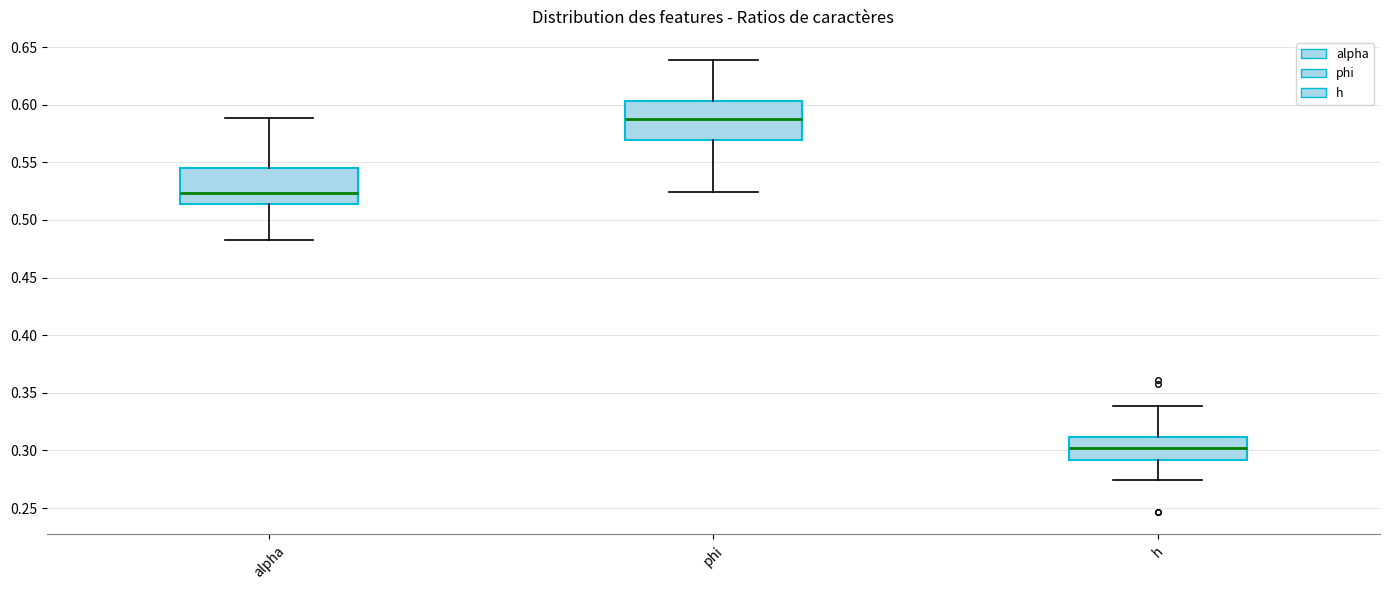

Reading left to right, transcribe this box plot: for each box, give where its median line is, the range the box spans, and where its two whiskers end, as read against the y-axis. The values are not printed on the chart, so give them approximately, as read against the axis.

alpha: median 0.525, box 0.515 to 0.545, whiskers 0.485 to 0.590
phi: median 0.590, box 0.570 to 0.605, whiskers 0.525 to 0.640
h: median 0.300, box 0.290 to 0.310, whiskers 0.275 to 0.340